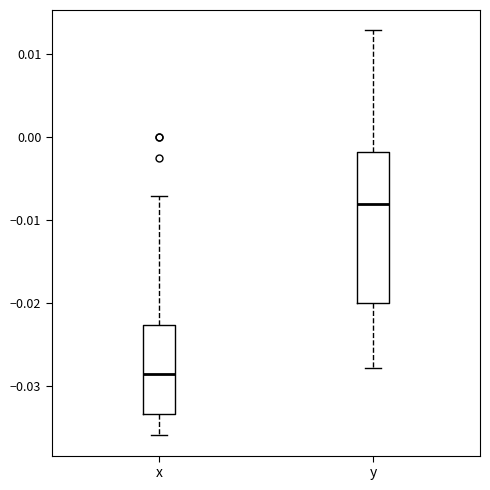

Which box is the tallest, from its lower edge to its upper edge?

y